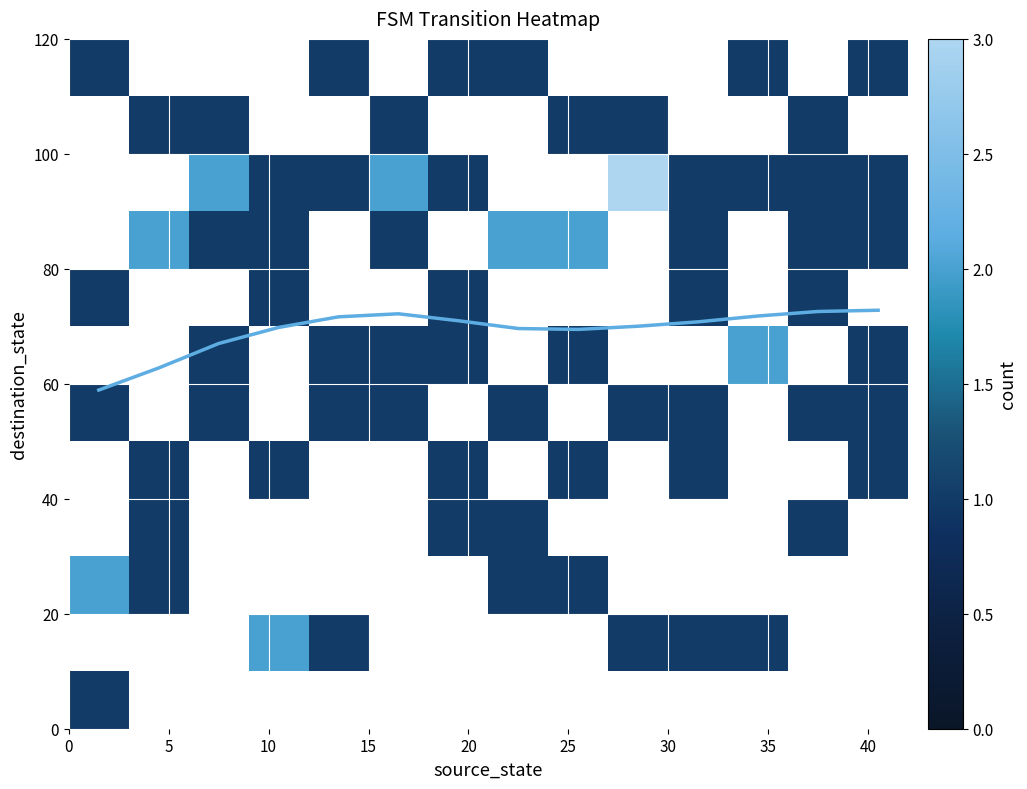

How many categories are shown in the chart?

14